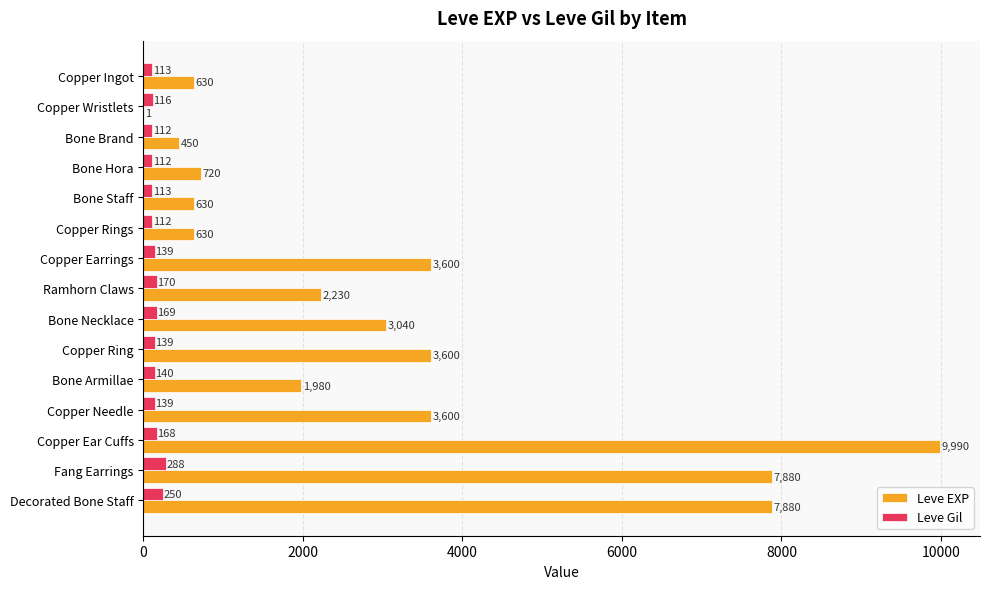

Is the value of Leve EXP at Bone Brand greater than the value of Leve Gil at Copper Earrings?

Yes